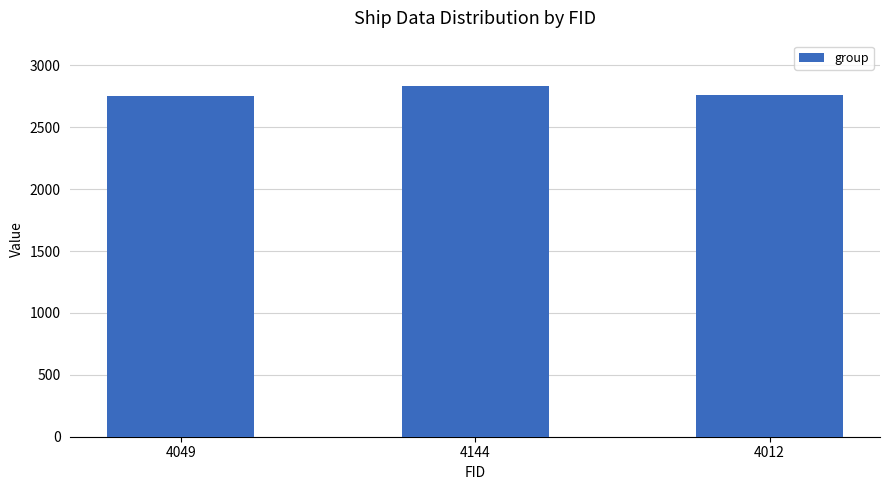

What is the difference between the maximum and minimum values?

76